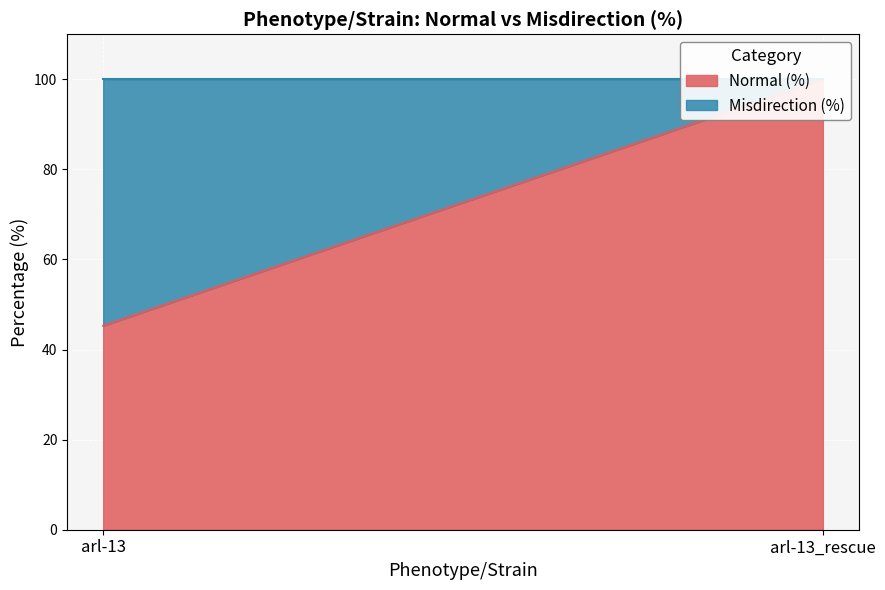

Which series has the largest range (max minus min)?

Normal (%)